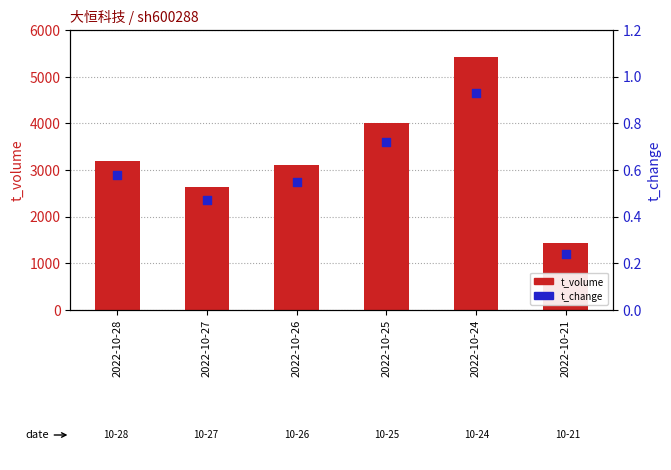

Is the value of t_change at 2022-10-28 greater than the value of t_volume at 2022-10-25?

No